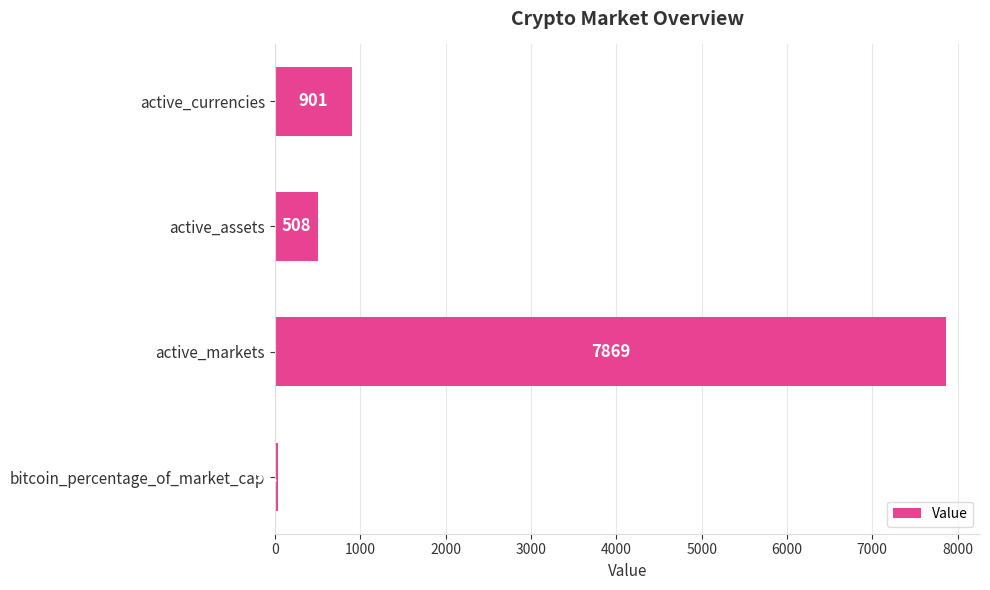

What is the difference between the second highest and second lowest values?

393.0